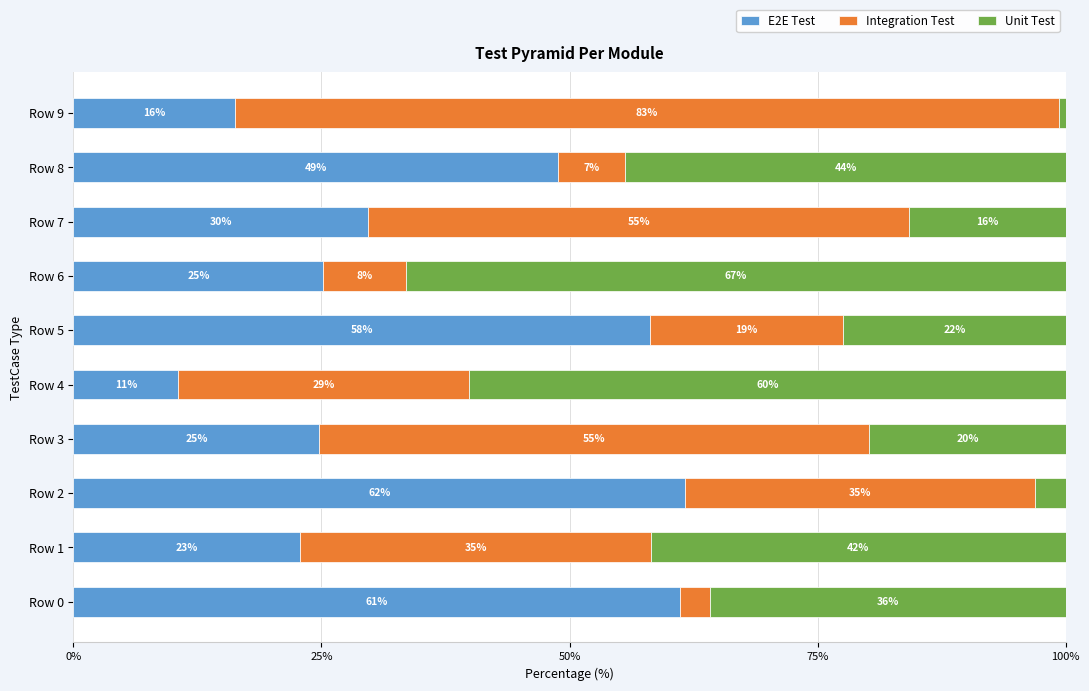

What are all the series names shown in the legend?

E2E Test, Integration Test, Unit Test